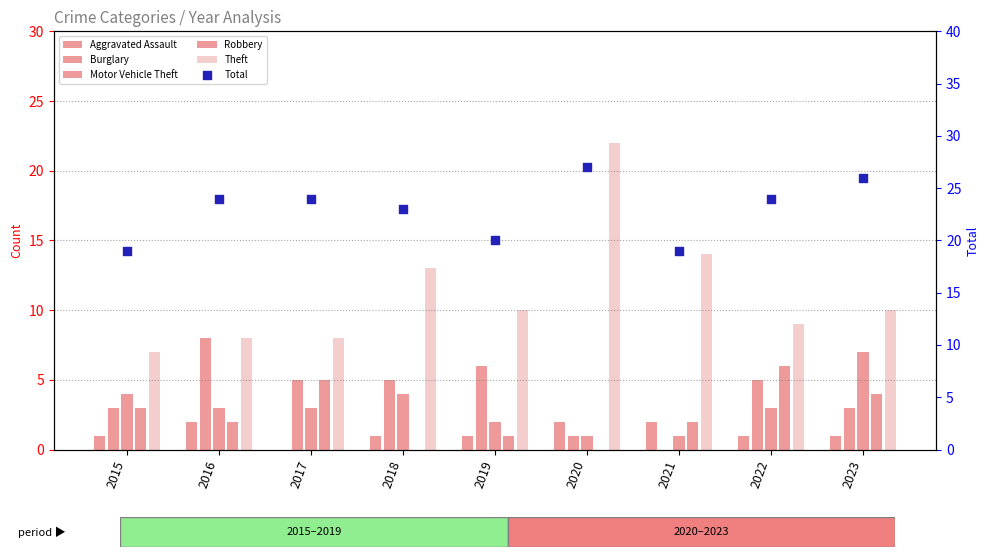

Which series contains the lowest Y value?

Aggravated Assault